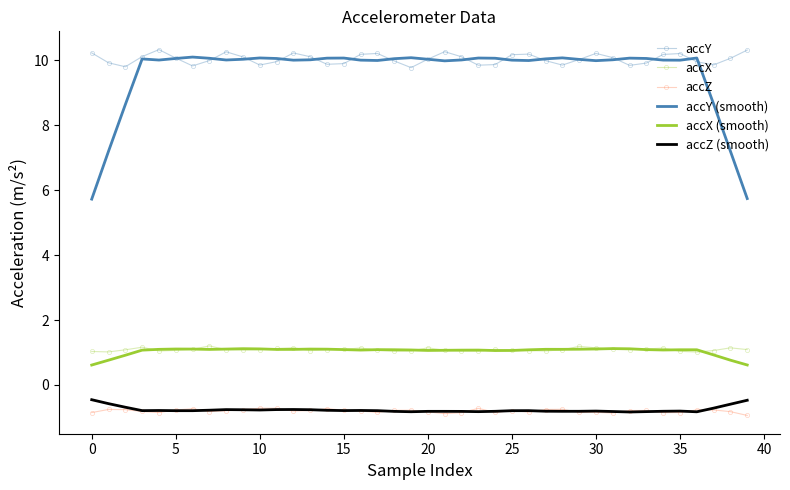

True or false: accZ (smooth) has more than 1 interior local peaks.

True